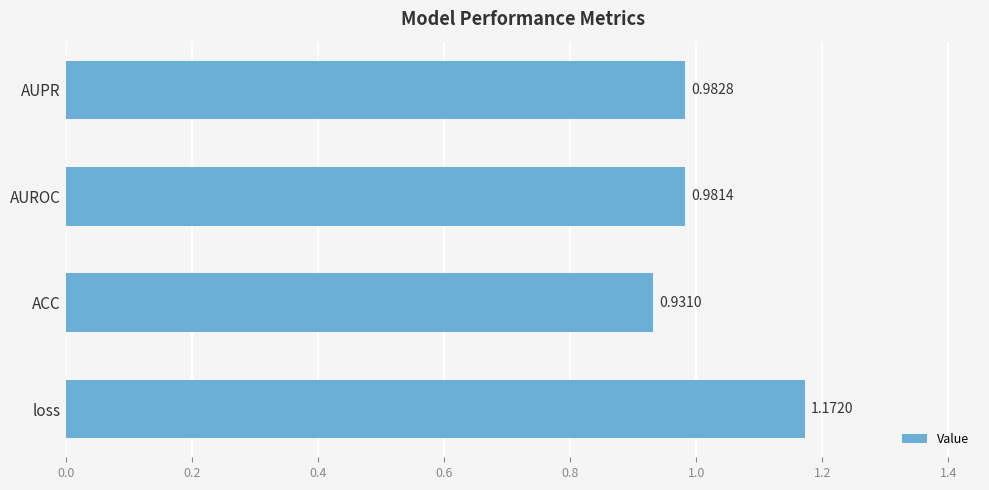

What is the difference between the maximum and minimum values?

0.2